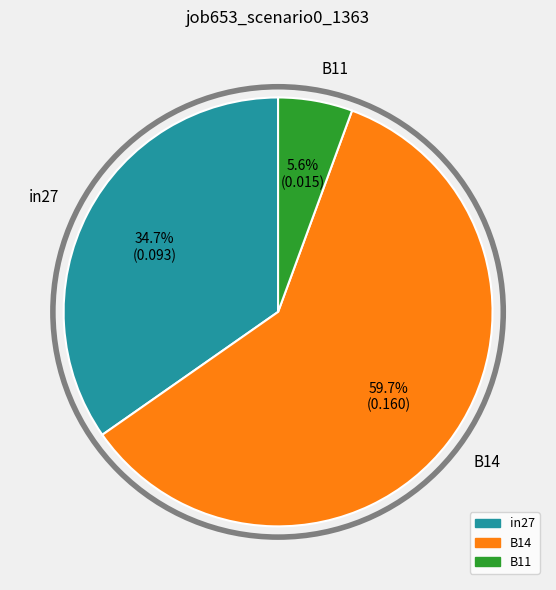

To the nearest percent, what is the difference between the largest and smallest slice percentages?

54%